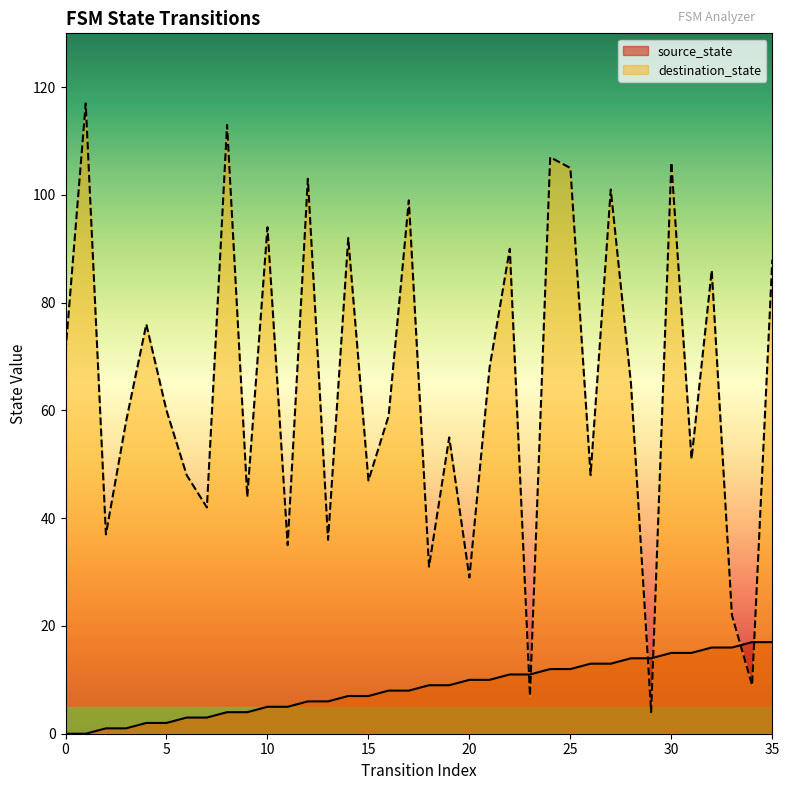

What is the total value across all series at 29?

18